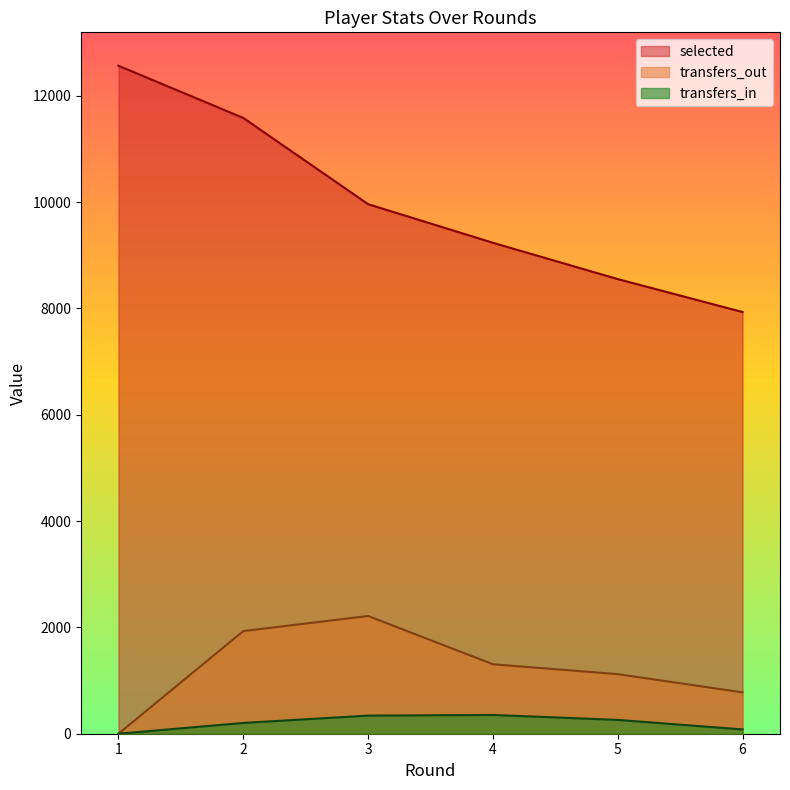

The transfers_out series shows 3368 at 2. True or false?

False